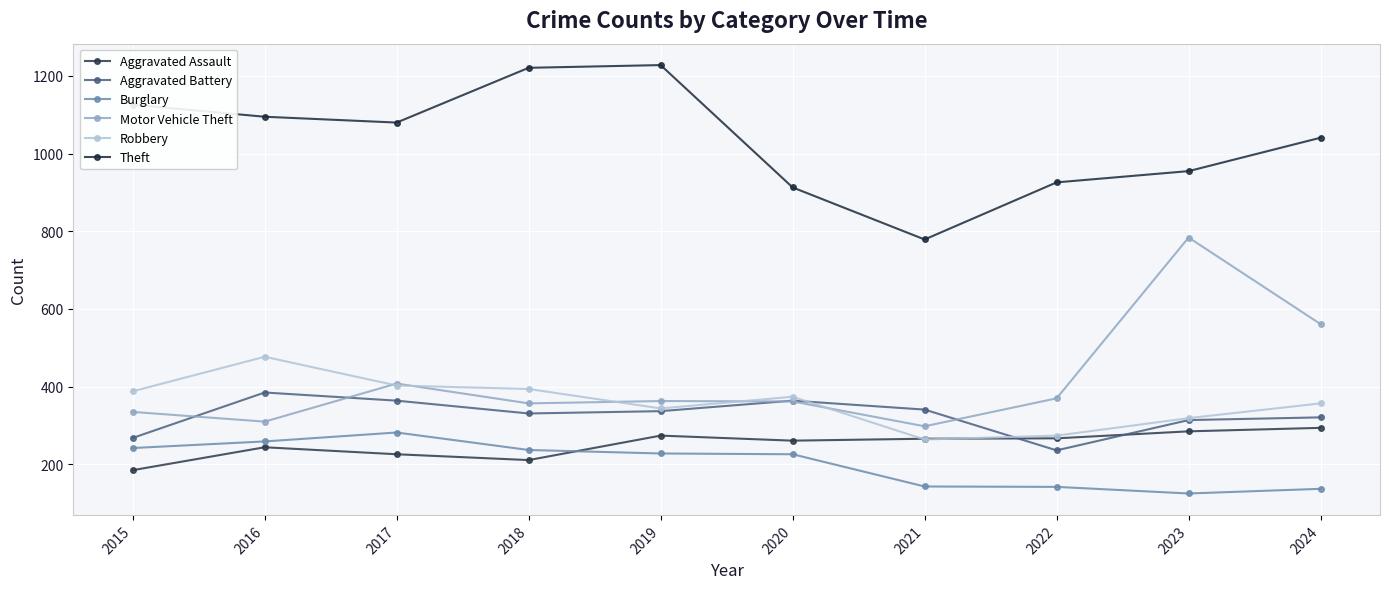

Count the number of categories in the chart.

10